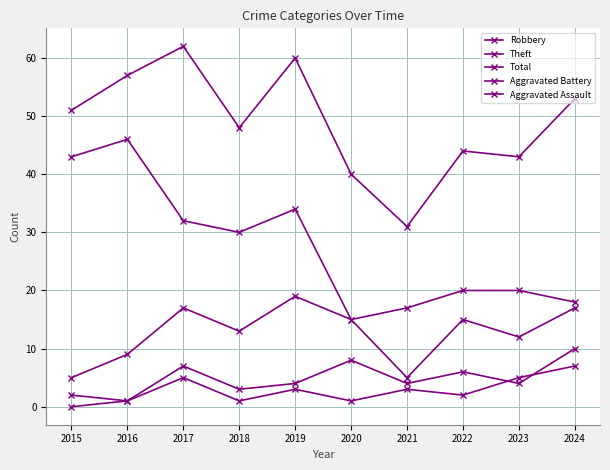

How many values in the Theft series are below 30?

5